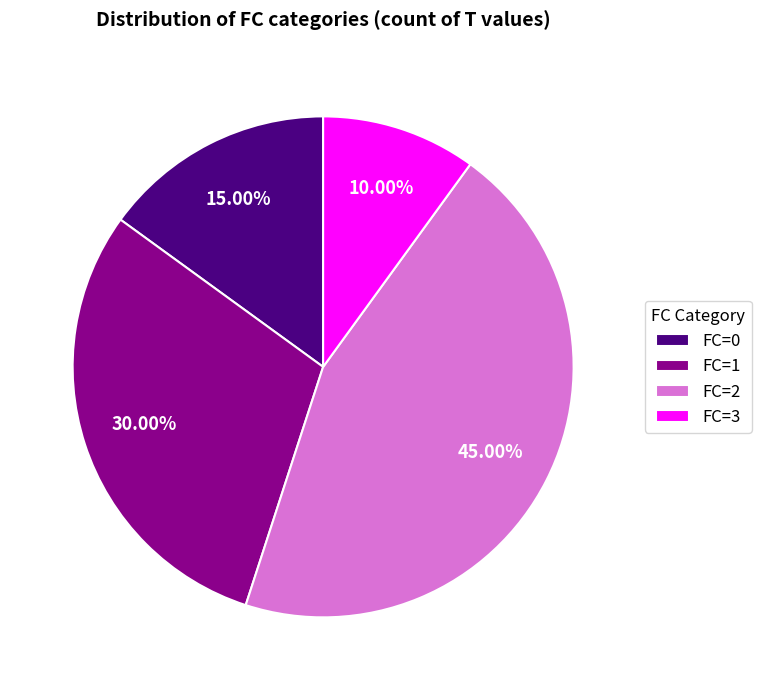

Is FC=0 the majority of the pie?

No